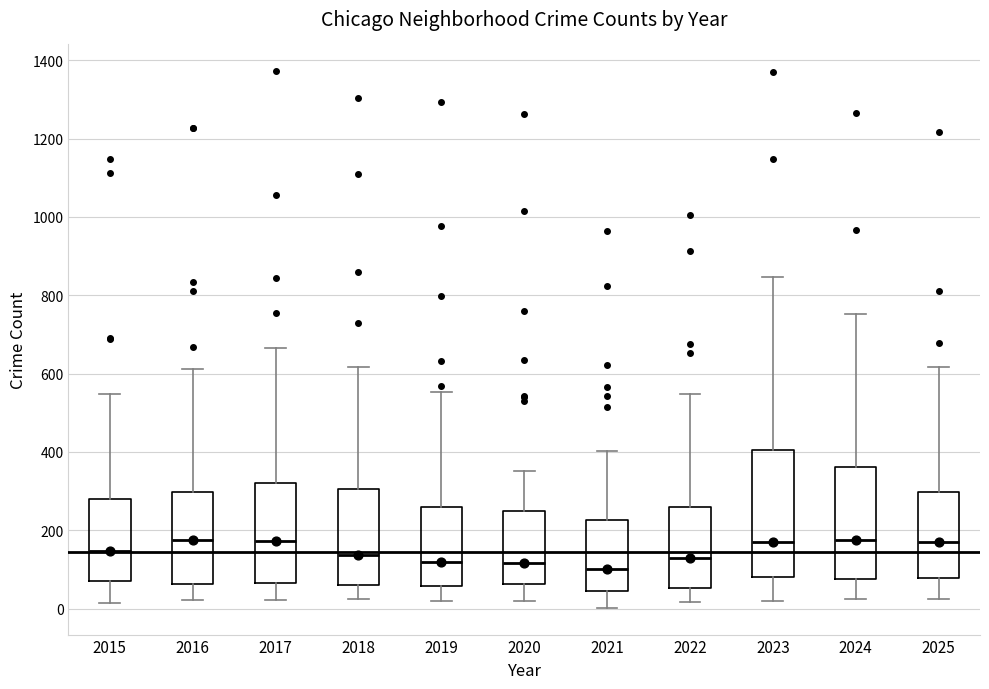

Which box is the tallest, from its lower edge to its upper edge?

2023